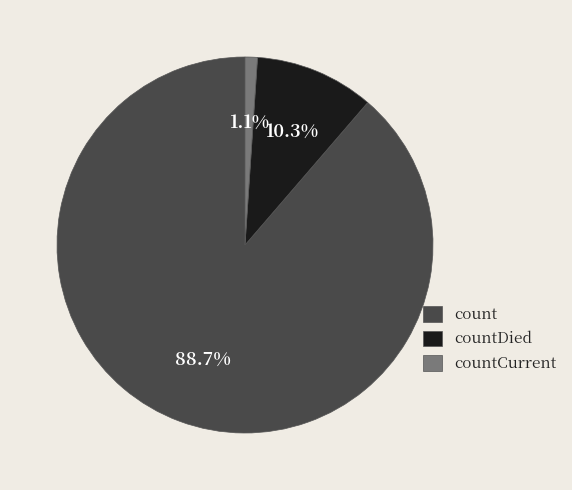

To the nearest percent, what is the difference between the countCurrent and count slice percentages?

88%